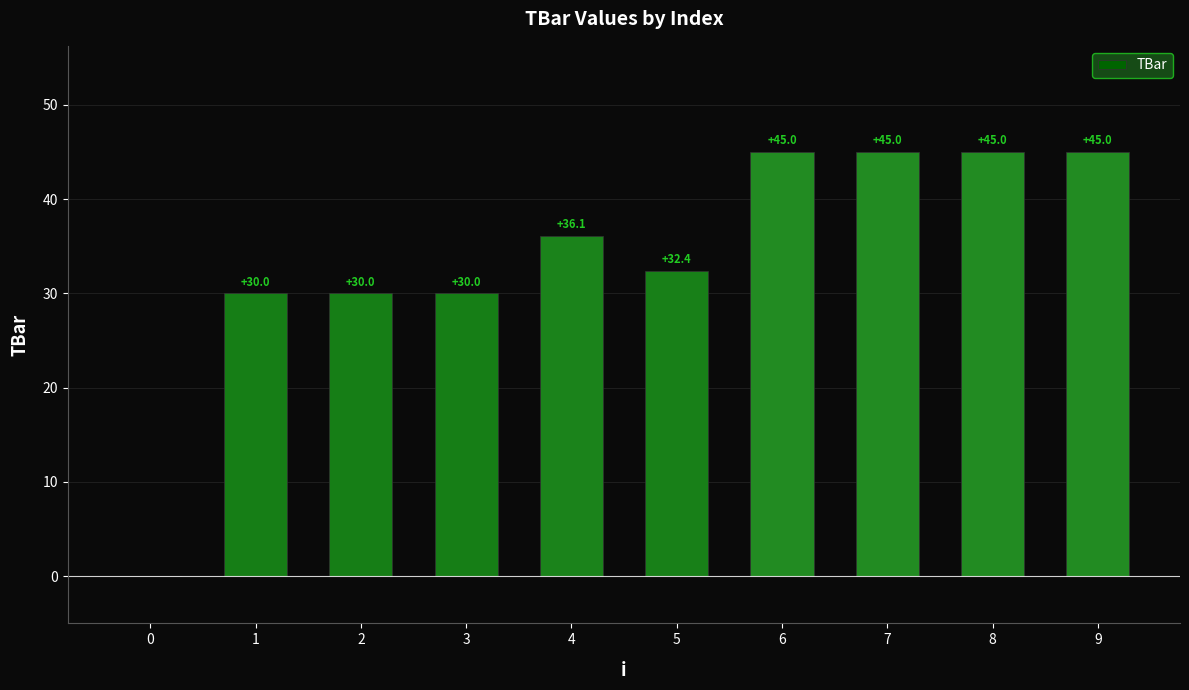

The value at 8 is 80.2. True or false?

False